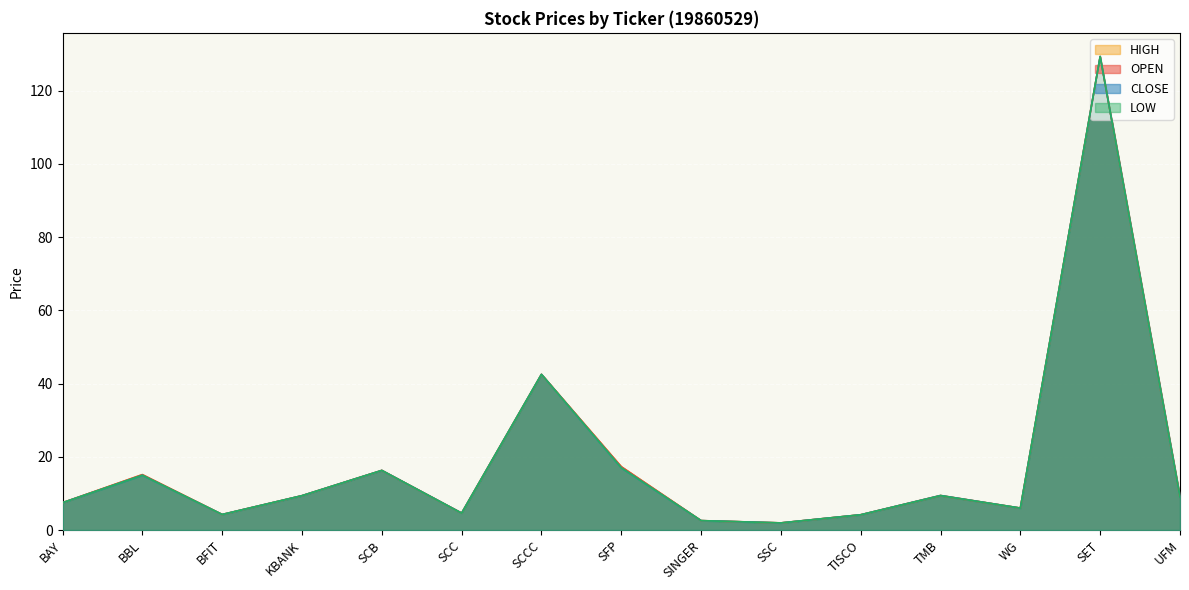

What is the total value across all series at KBANK?

37.5